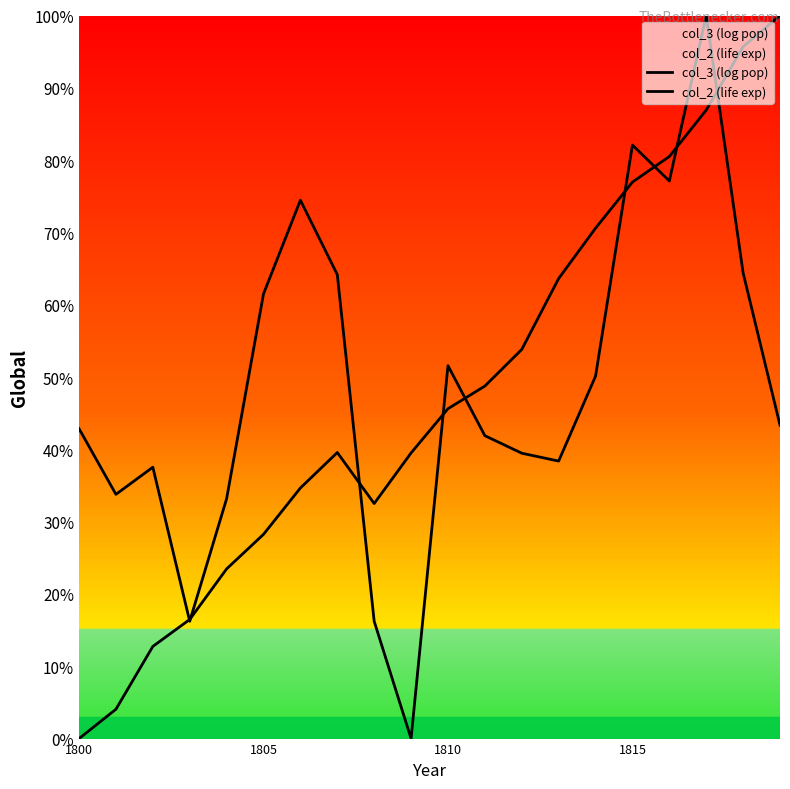

Reading right to left, transcribe all the data shown in this chart.

col_3 (log pop): 100.0	95.7	86.9	80.5	77.0	70.6	63.6	53.8	48.7	45.6	39.5	32.5	39.6	34.7	28.2	23.5	16.5	12.7	4.1	0.0
col_2 (life exp): 43.3	64.4	100.0	77.1	82.1	50.1	38.4	39.5	41.9	51.6	0.0	16.2	64.2	74.5	61.5	33.2	16.2	37.5	33.8	42.9